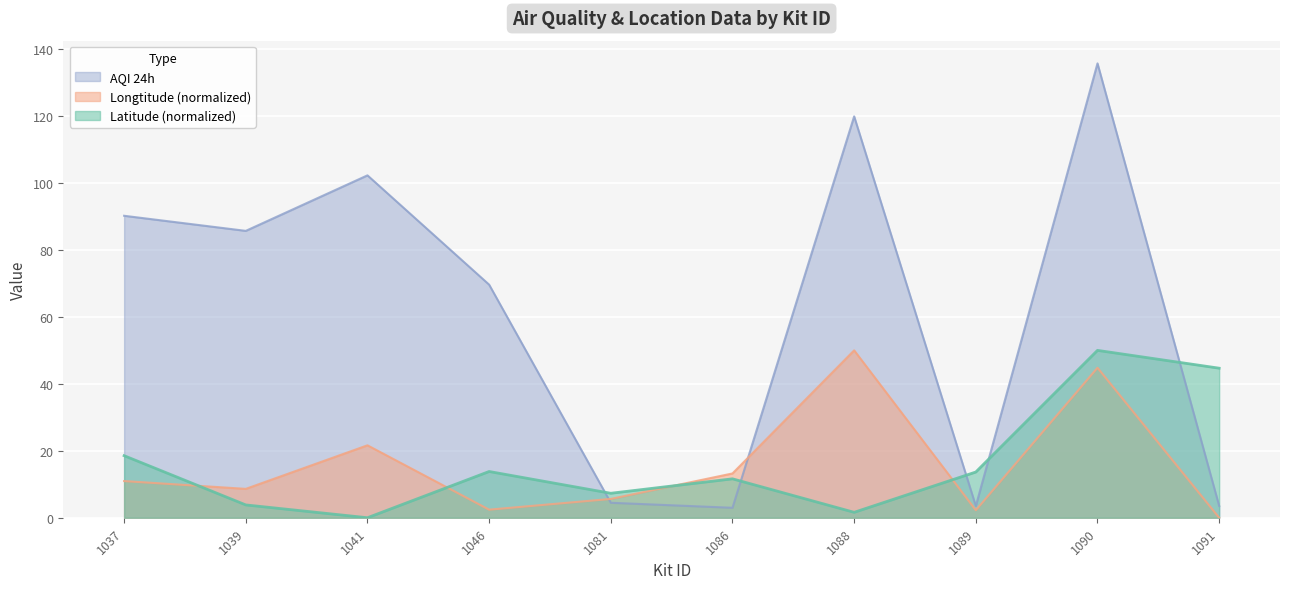

Between 1046 and 1037, which is larger?

1037